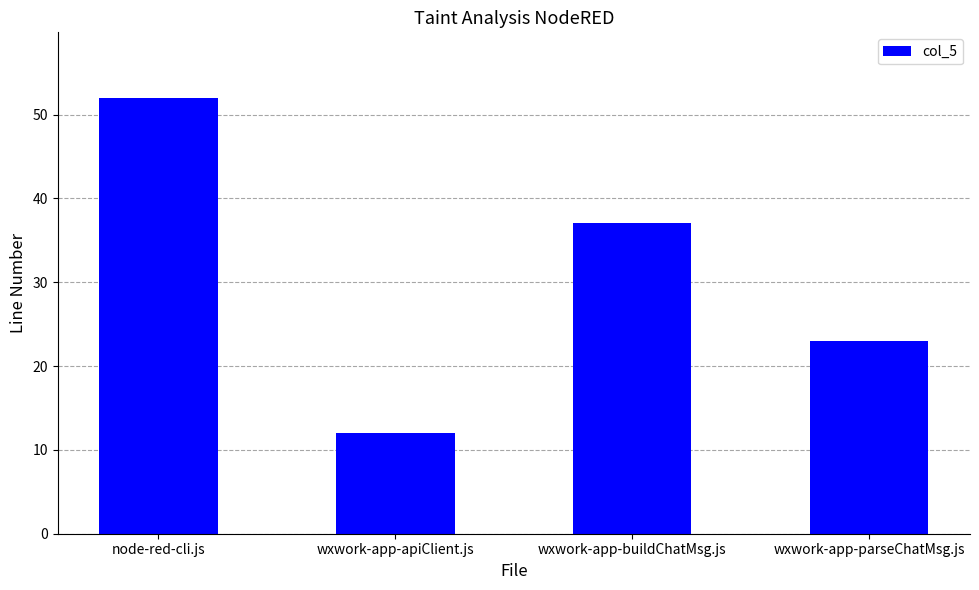

At which category does the chart reach its peak across all series?

node-red-cli.js